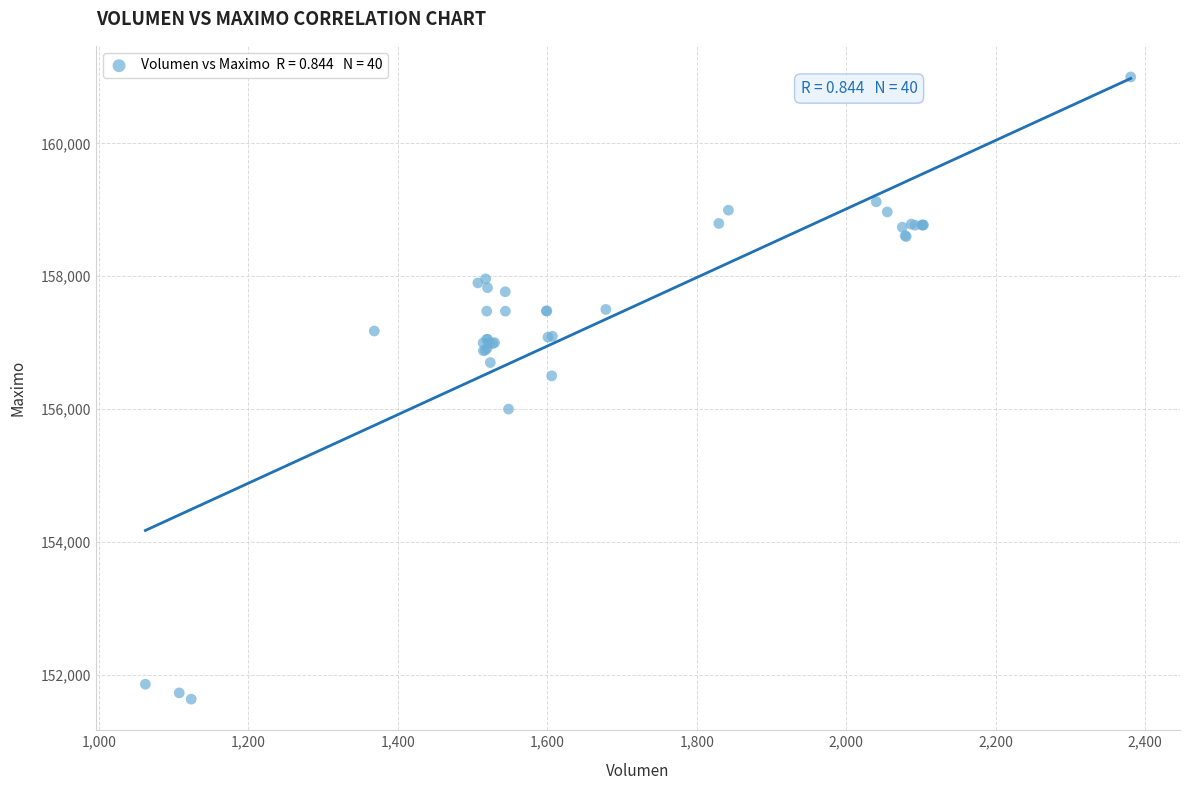

What Y value in the scatter plot is closest to 156316?

156500